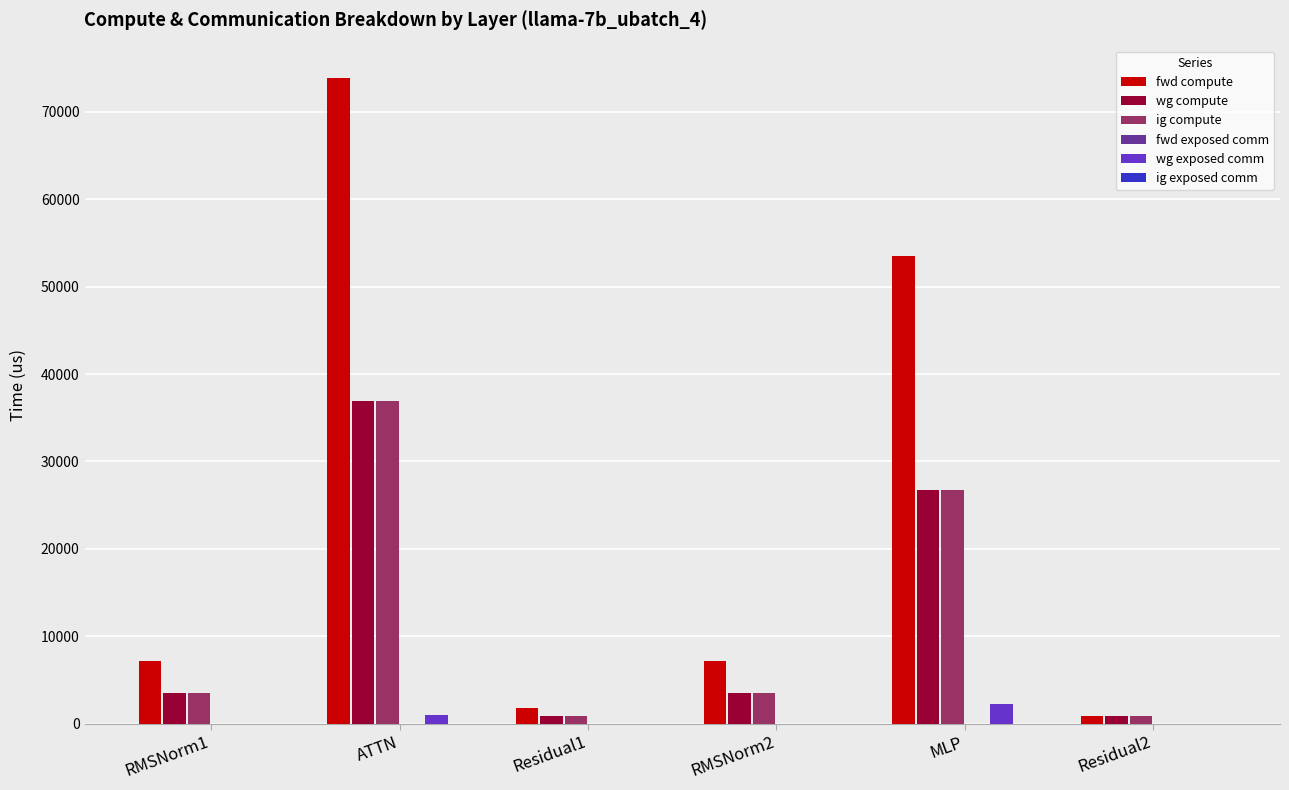

How many data points does each series have?

6